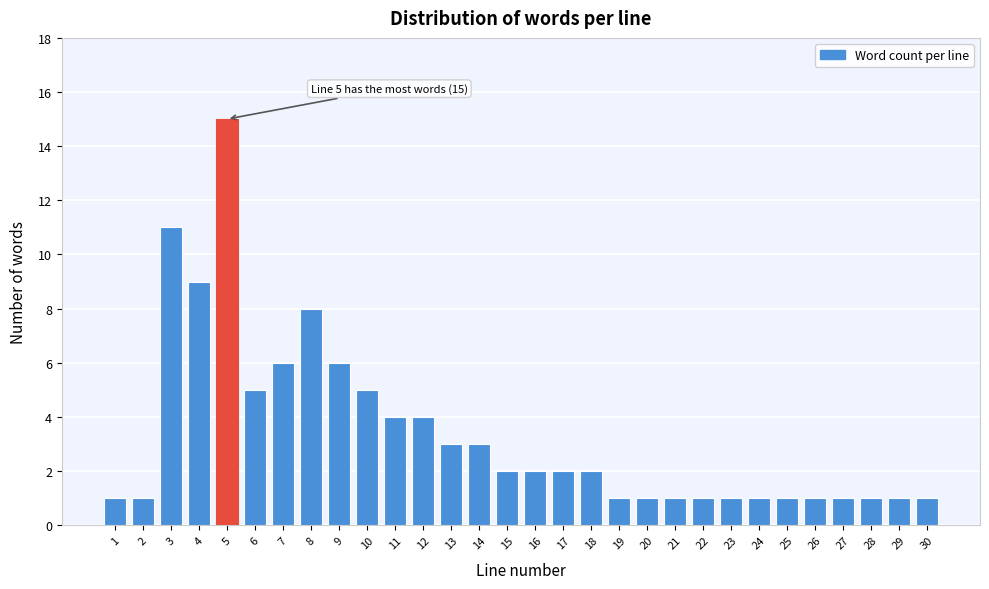

Reading left to right, what are all the values shown in this chart?

1=1	2=1	3=11	4=9	5=15	6=5	7=6	8=8	9=6	10=5	11=4	12=4	13=3	14=3	15=2	16=2	17=2	18=2	19=1	20=1	21=1	22=1	23=1	24=1	25=1	26=1	27=1	28=1	29=1	30=1